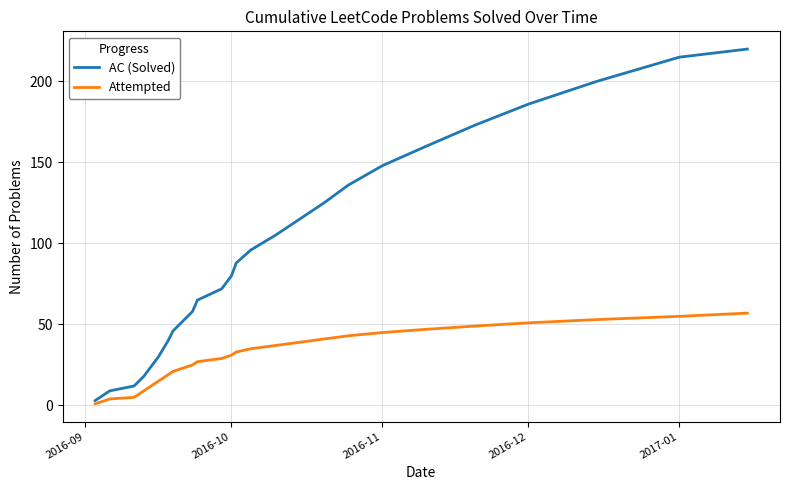

What is the maximum value for AC (Solved)?

220